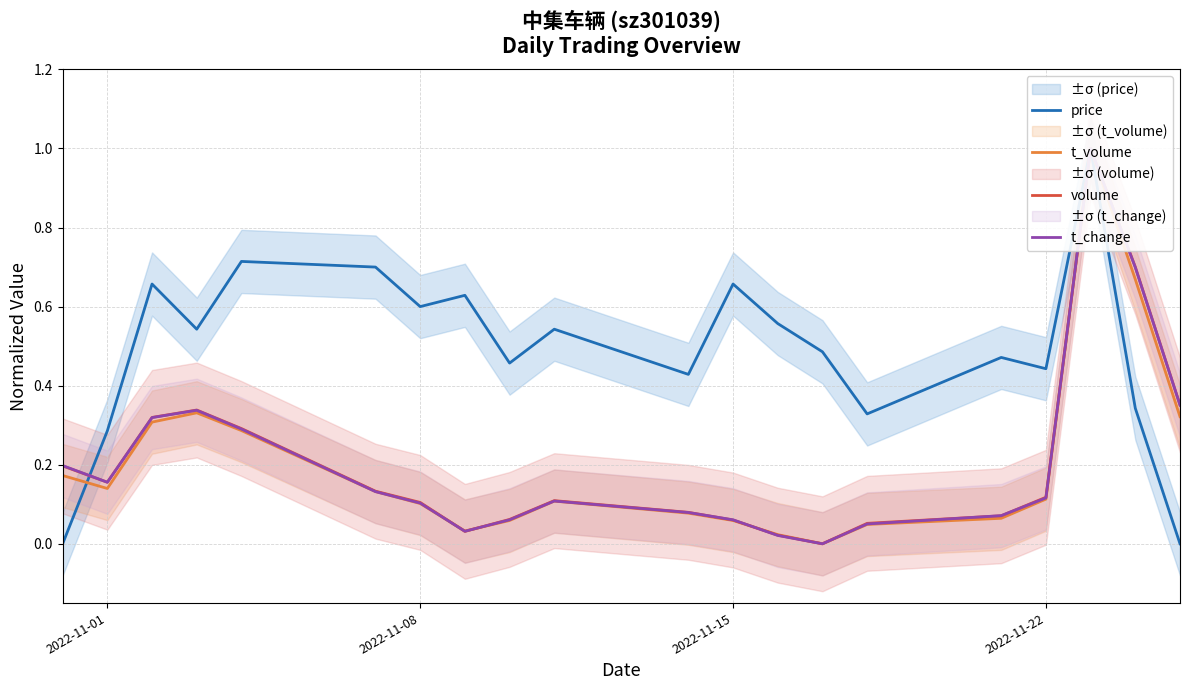

True or false: volume and t_change cross at least once.

True